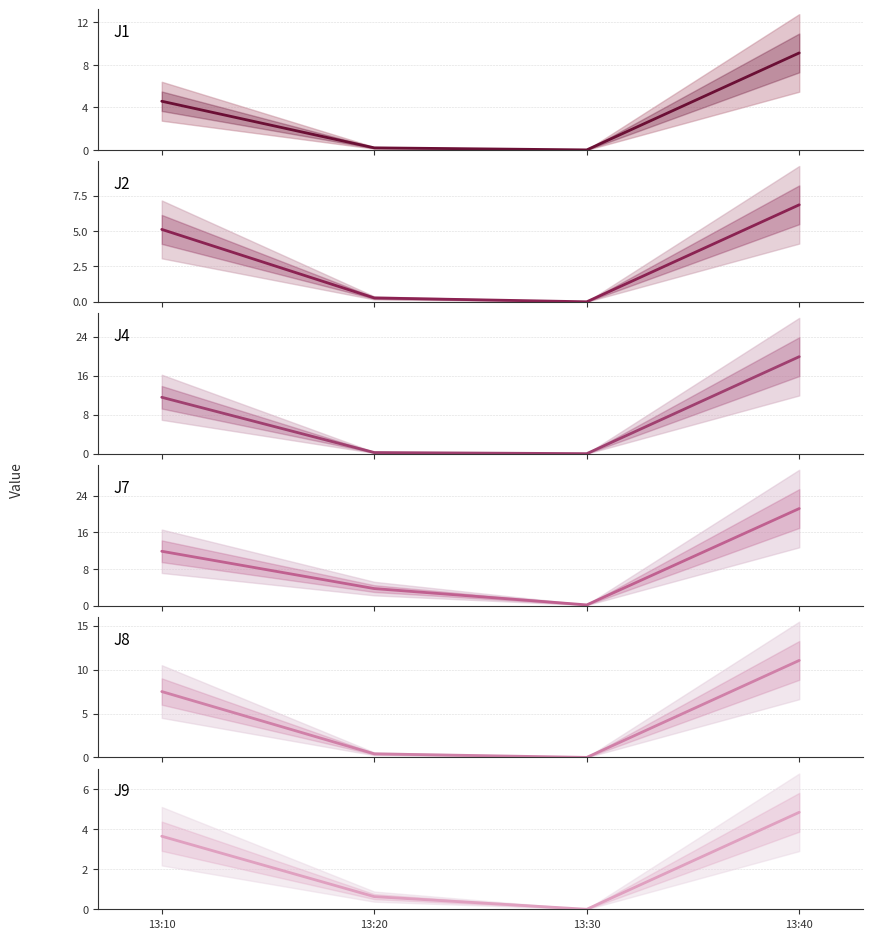

Is it true that J9 equals 1.8 at 13:30?

False